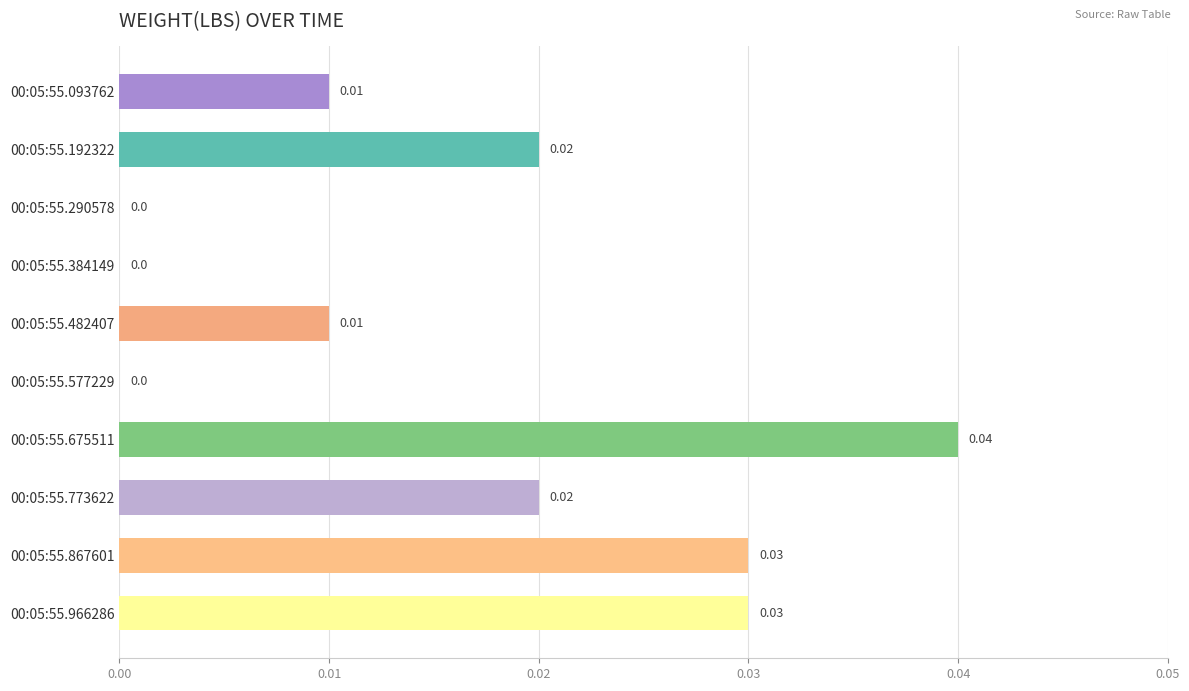

Between 00:05:55.482407 and 00:05:55.192322, which is larger?

00:05:55.192322